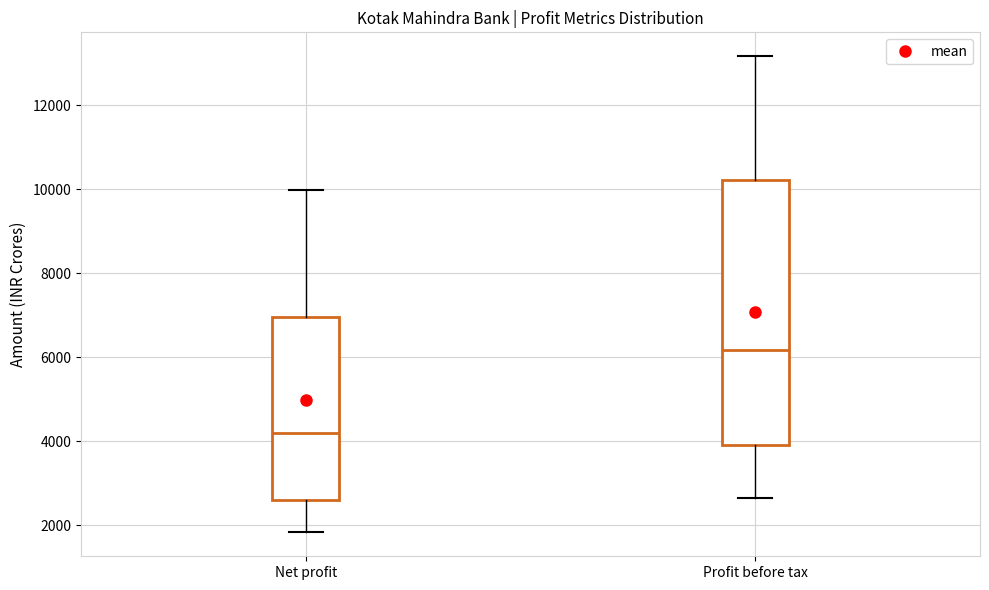

Which box is the tallest, from its lower edge to its upper edge?

Profit before tax